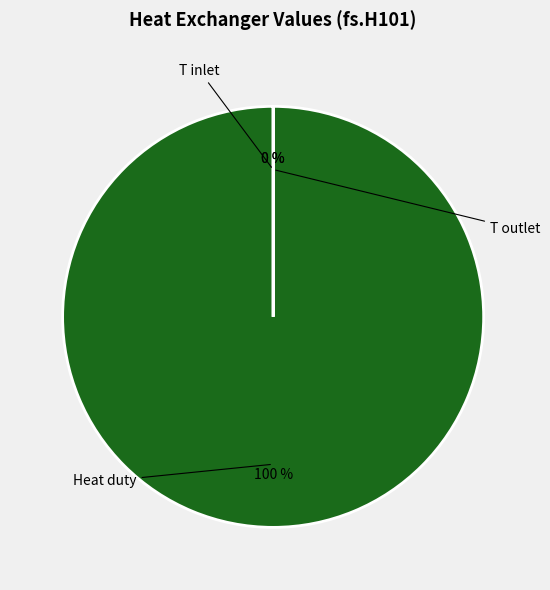

Is there any slice that represents more than half of the pie?

Yes